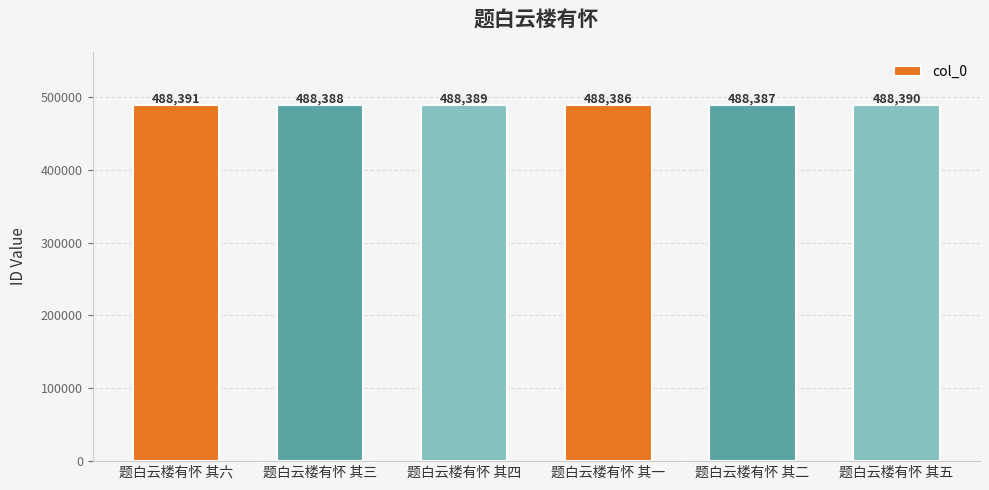

Which label corresponds to the largest value in the chart?

题白云楼有怀 其六